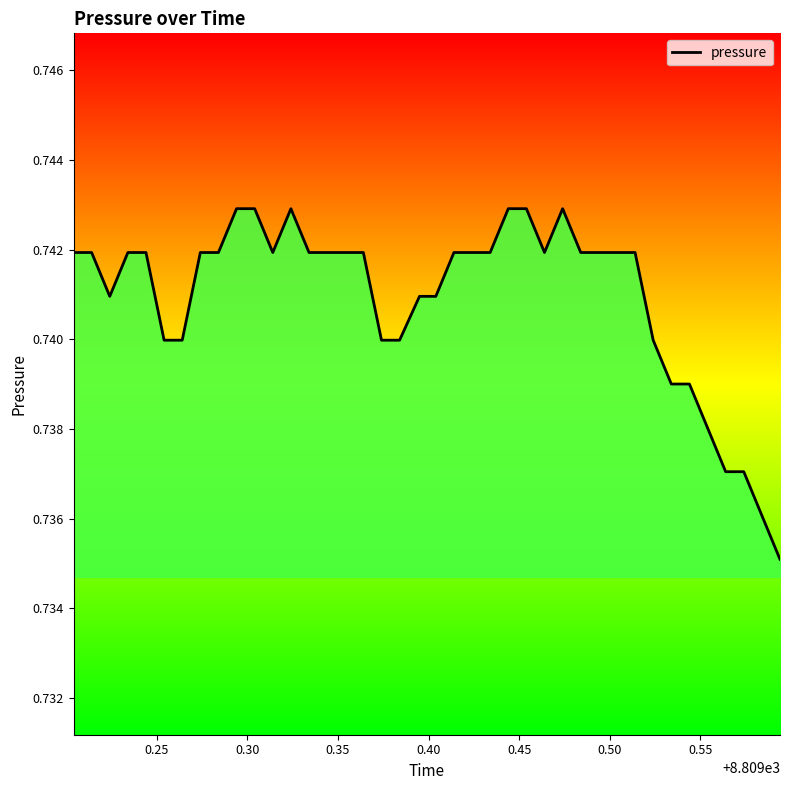

Does the chart have visible grid lines?

No